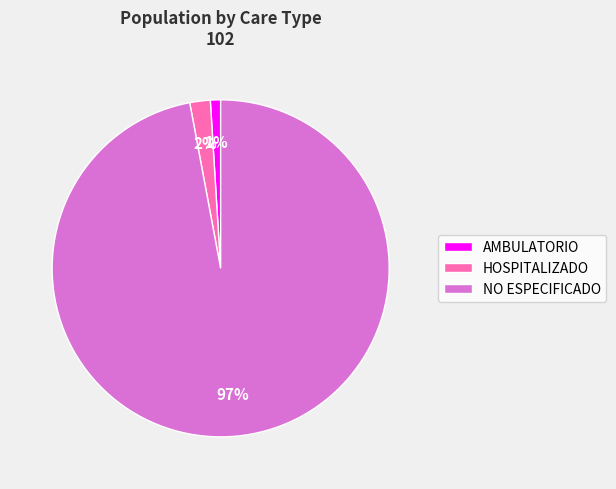

True or false: HOSPITALIZADO accounts for 2% of the total.

True